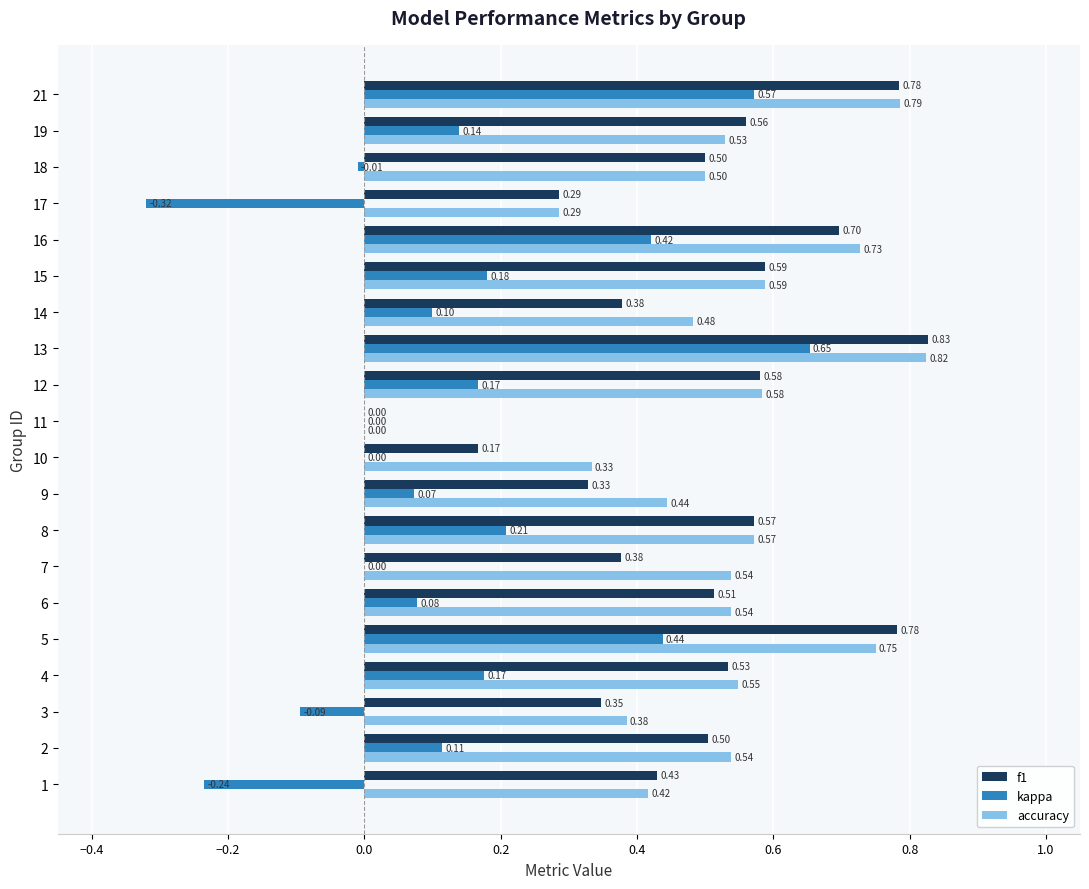

What is the average value of the accuracy series?

0.5